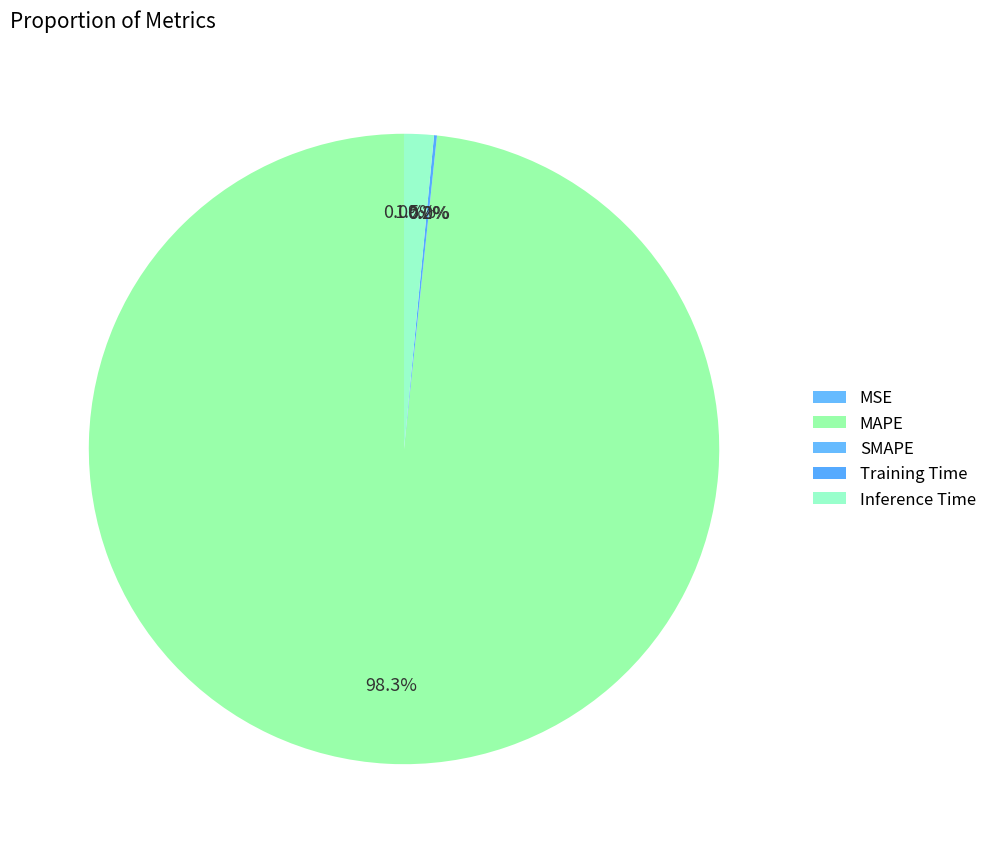

True or false: MSE accounts for 1% of the total.

False